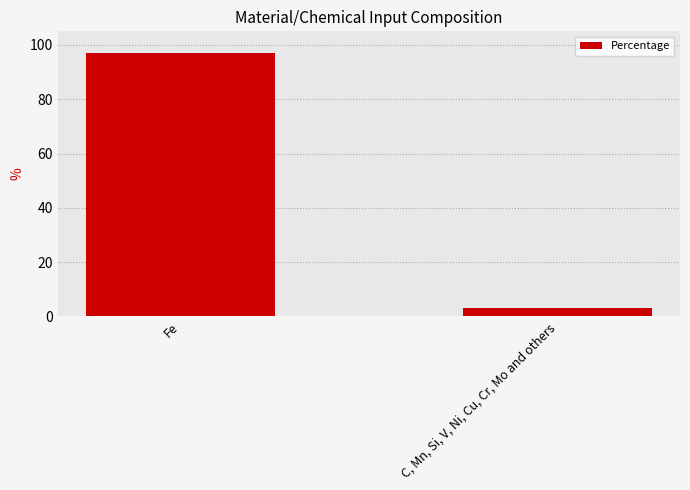

What value does the data have at C, Mn, Si, V, Ni, Cu, Cr, Mo and others, to the nearest 5?

5